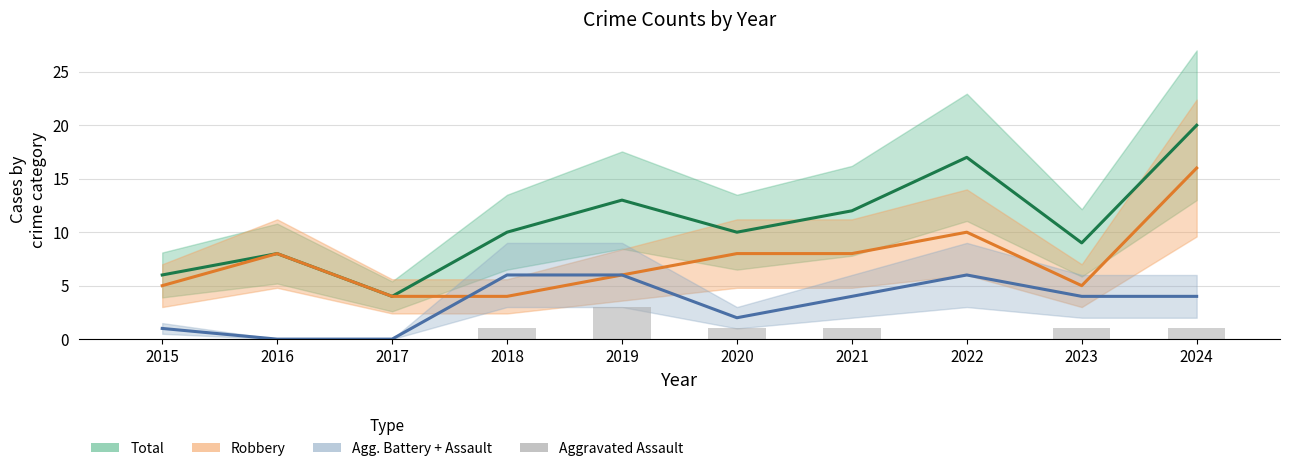

What is the difference between the second highest and minimum values in the Robbery series?

6